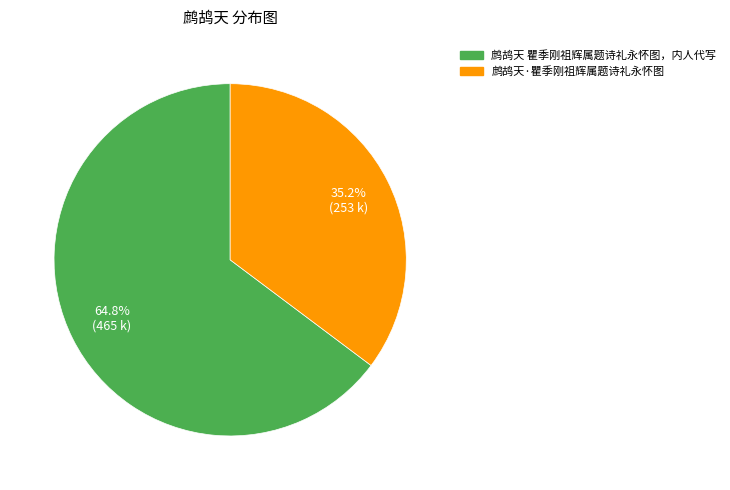

To the nearest percent, what is the difference between the 鹧鸪天 瞿季刚祖辉属题诗礼永怀图，内人代写 and 鹧鸪天·瞿季刚祖辉属题诗礼永怀图 slice percentages?

30%